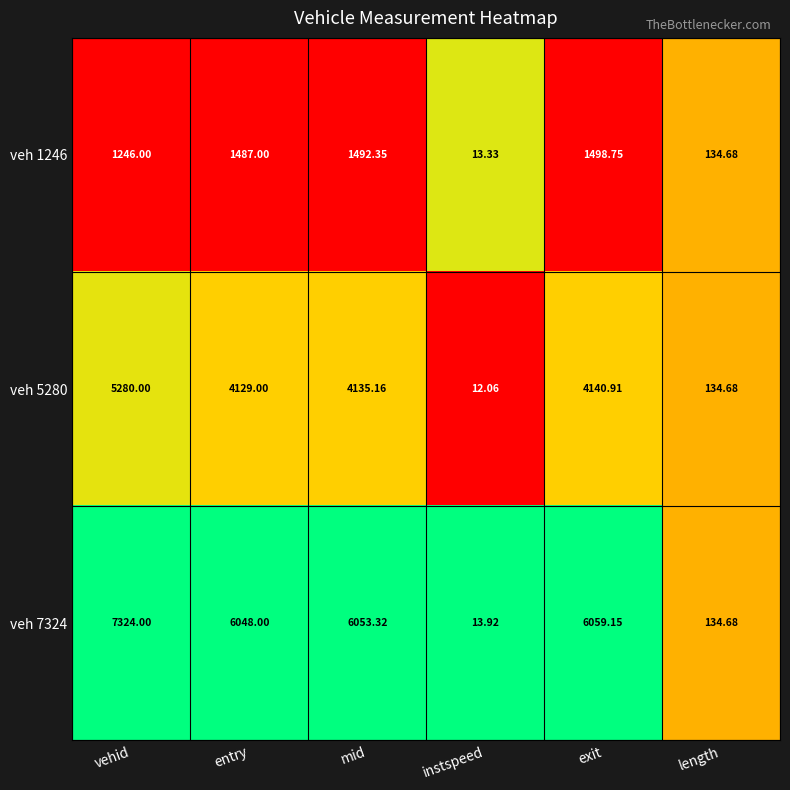

At which label does veh 7324 reach its minimum?

instspeed